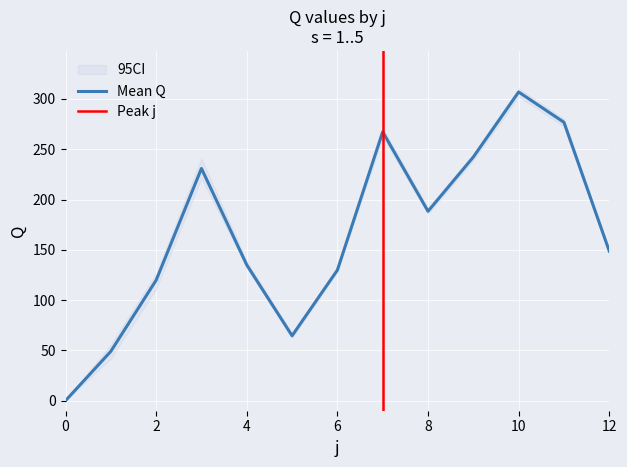

What is the total value across all series at 7?

1336.6